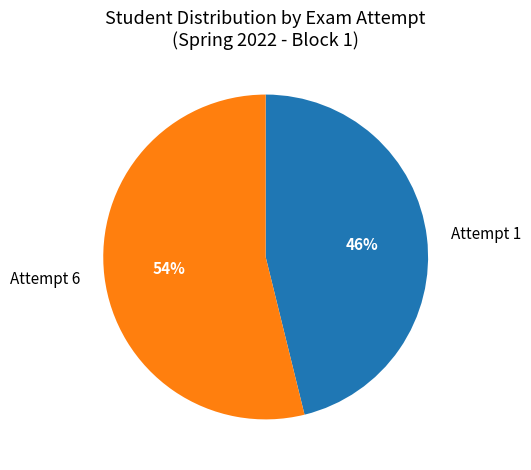

How many slices are in this pie chart?

2